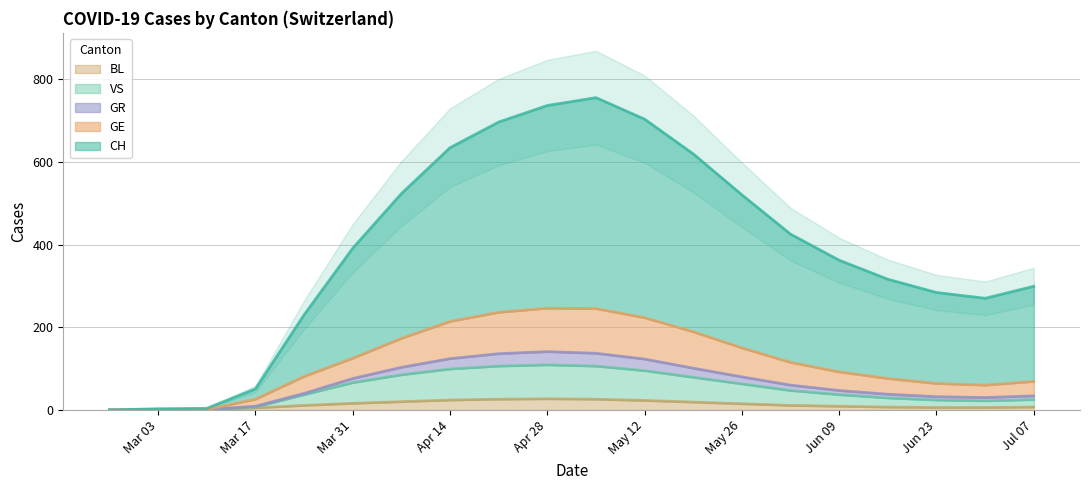

True or false: BL has a value of 16 at Mar 31.

True